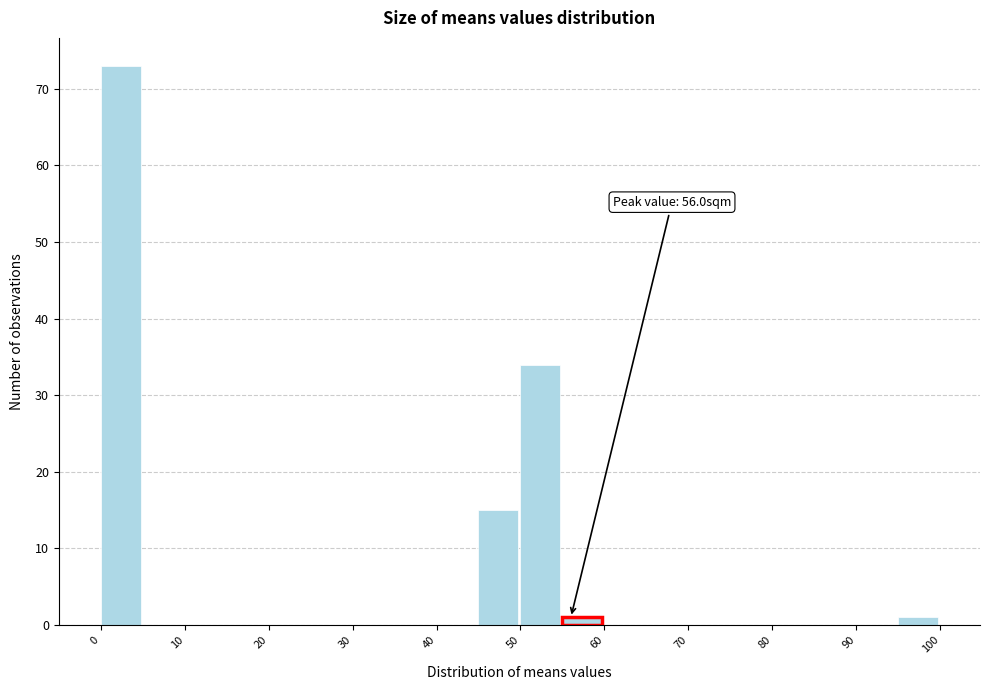

Which range on the x-axis has the tallest bar?

0 to 5